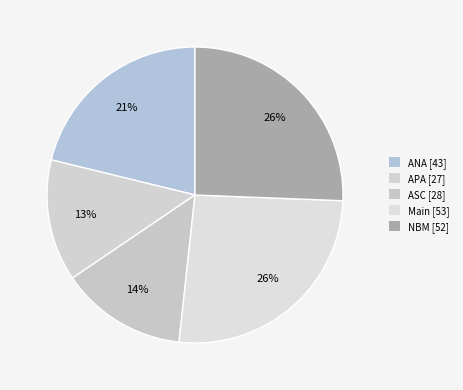

Which slice is the smallest?

APA